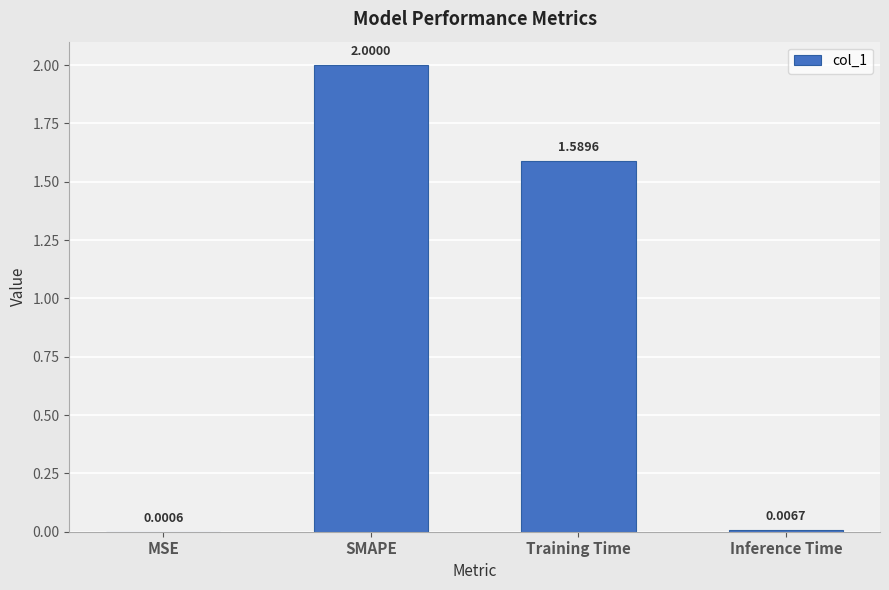

Is it true that the value at SMAPE is 1.1?

False